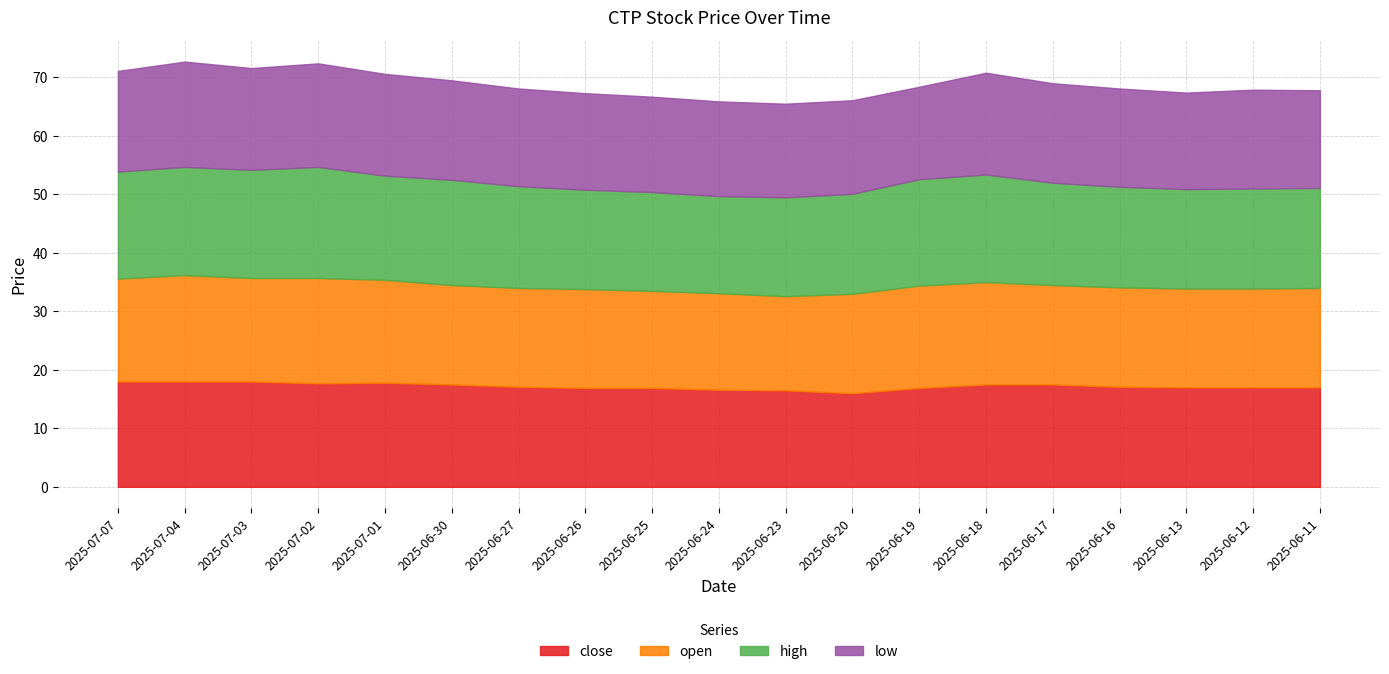

What is the difference between the maximum and minimum values in the high series?

2.4